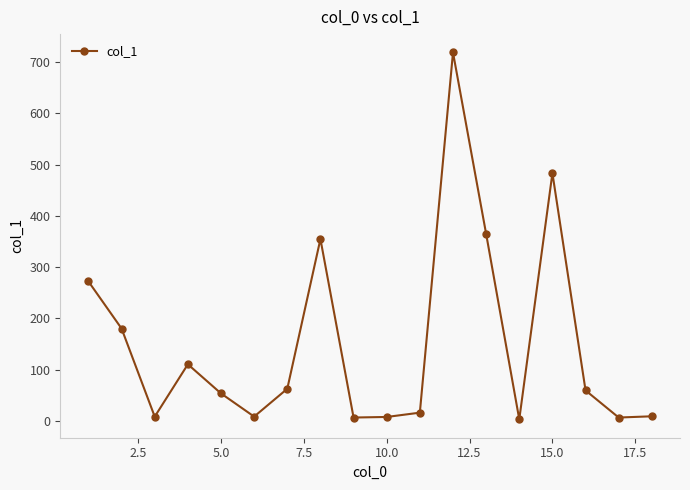

How many points are higher than both their immediate neighbors (excluding endpoints)?

4